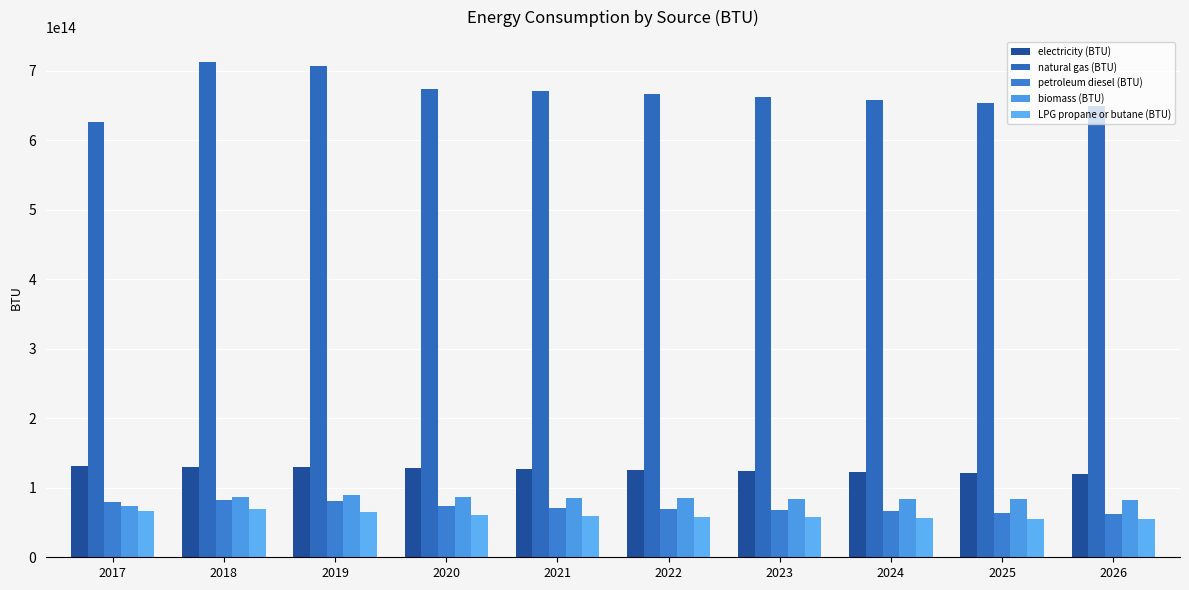

How many data points in natural gas (BTU) are above 666596983925550?

4